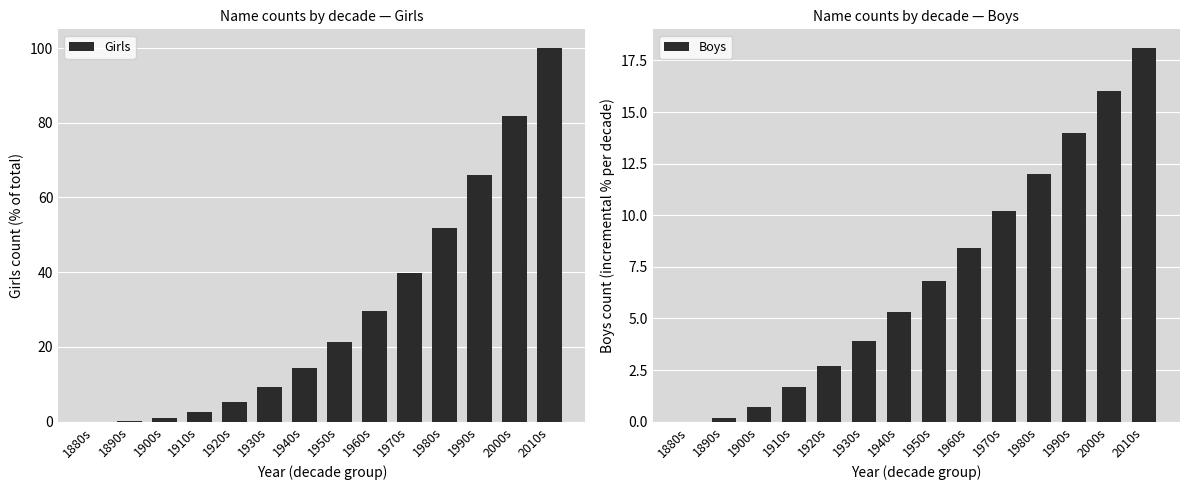

List the series in order of their peak value, highest first.

Girls, Boys